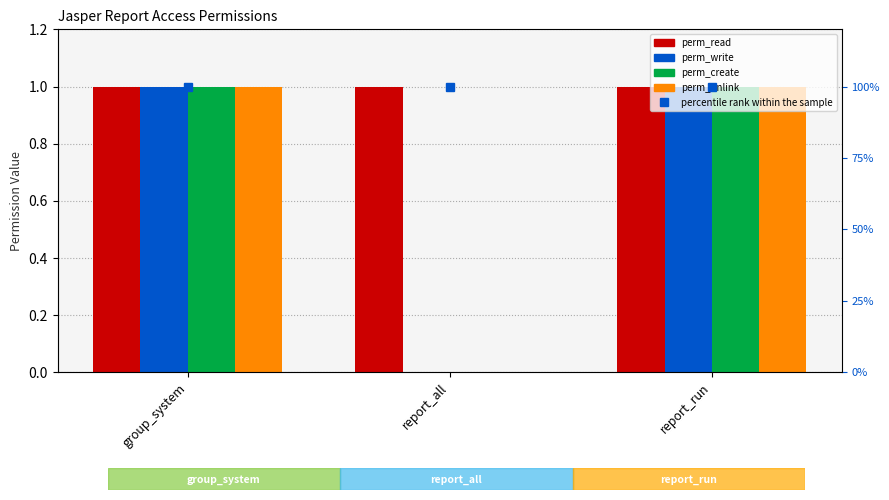

Is the value of perm_write at group_system greater than the value of percentile rank within the sample at group_system?

No